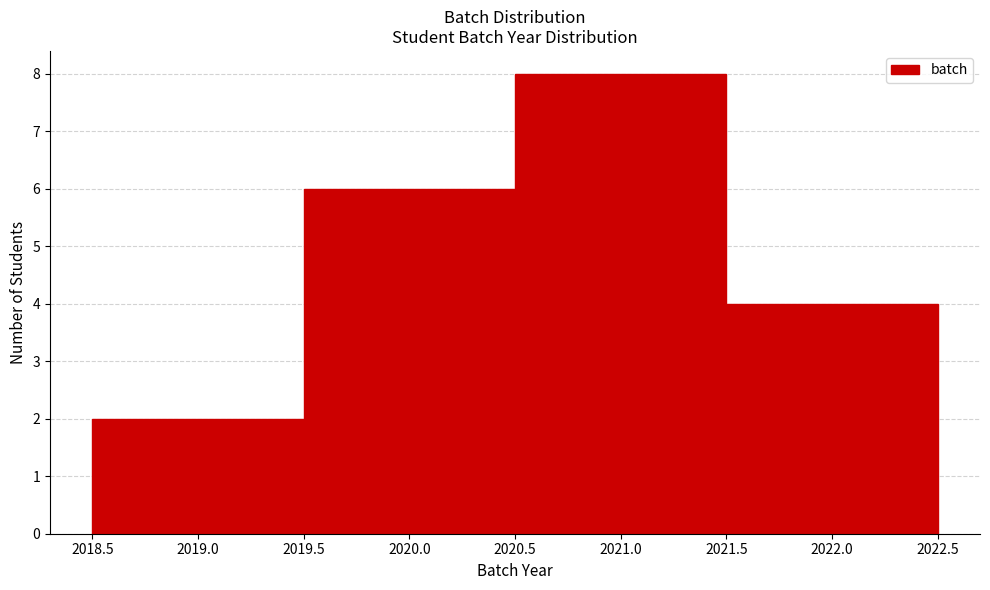

What is the height of the bar covering 2018.5 to 2019.5 on the x-axis? The values are not printed on the chart, so give them approximately, as read against the axis.

2